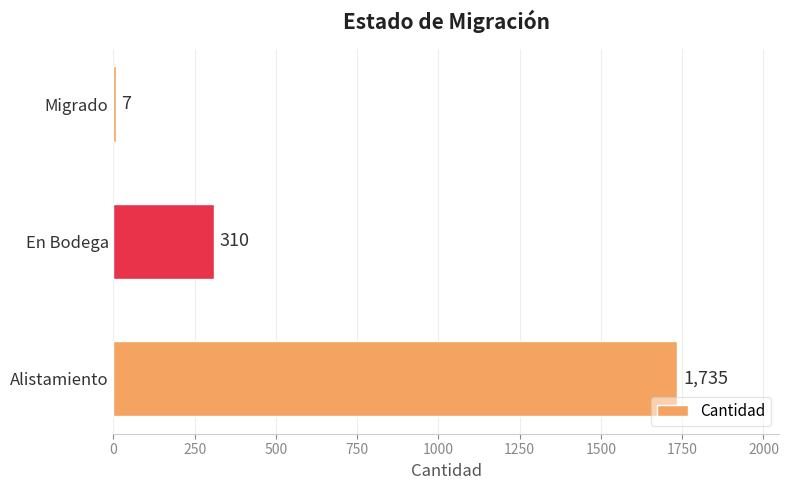

List the labels in order of value, smallest first.

Migrado, En Bodega, Alistamiento